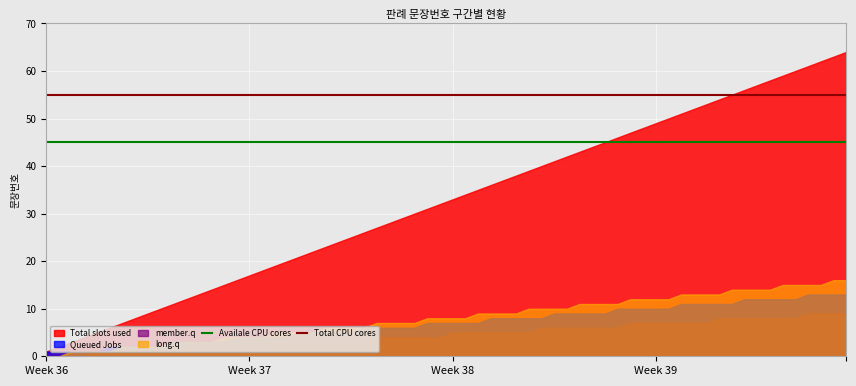

What is the greatest value displayed?

64